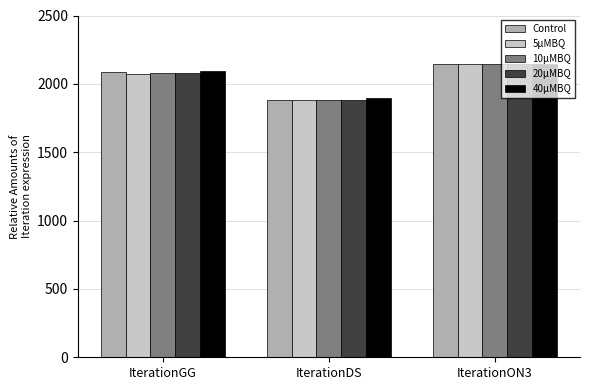

Which series changed the most between IterationGG and IterationDS?

Control